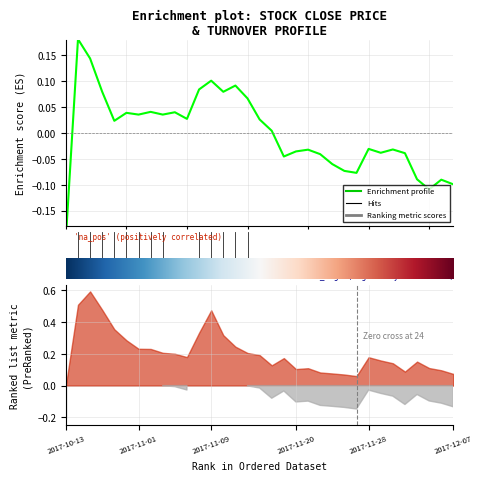

How many values are below zero?

16